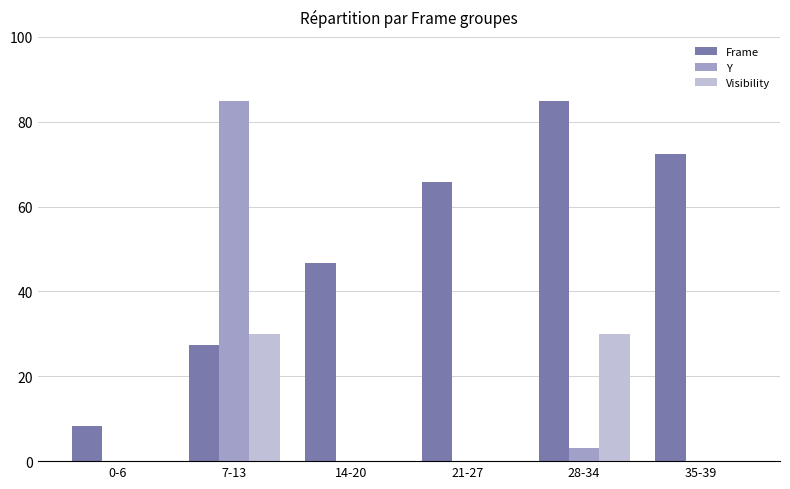

How many categories are shown in the chart?

6